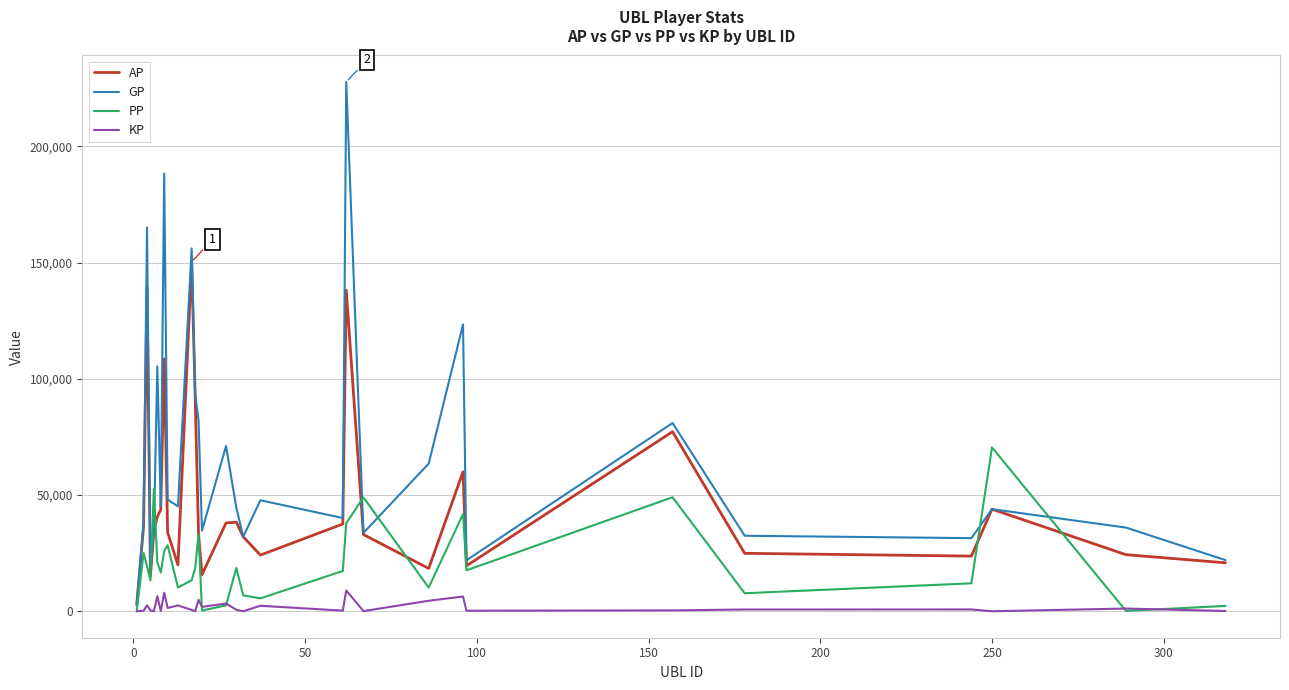

True or false: GP and KP cross at least once.

False